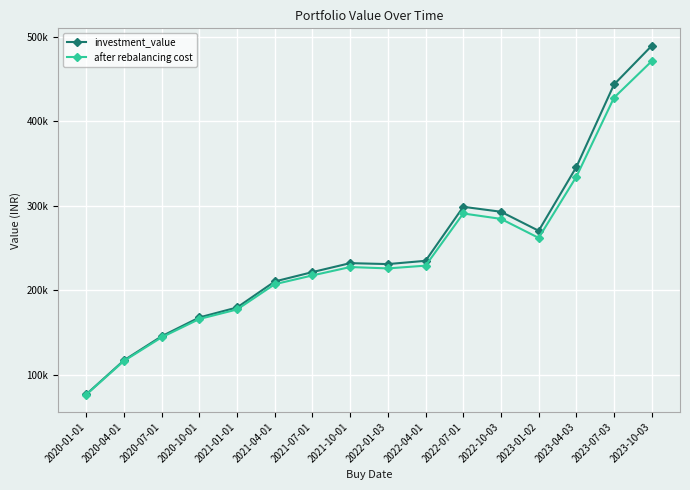

Which label corresponds to the largest value in the chart?

2023-10-03